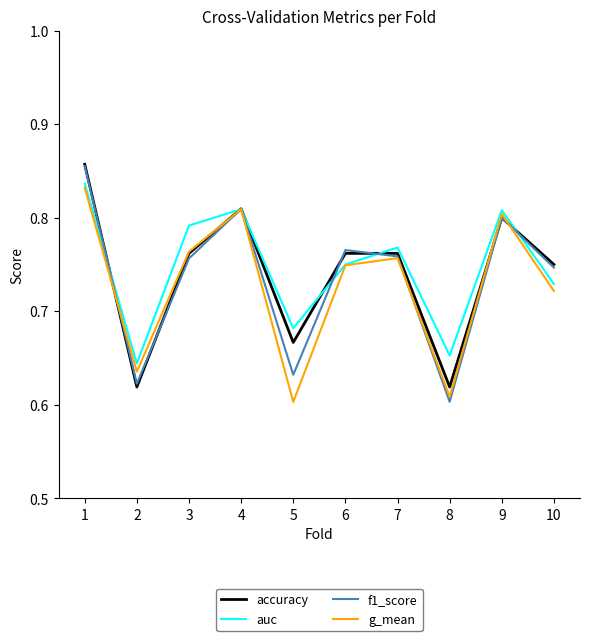

At which category does g_mean reach its first local valley?

2